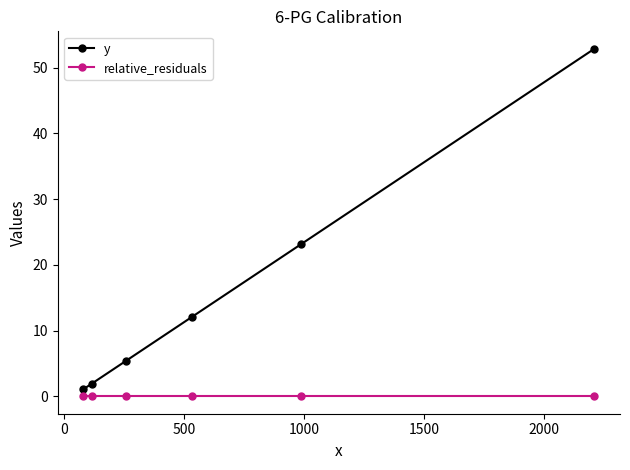

True or false: relative_residuals and y intersect in this chart.

False